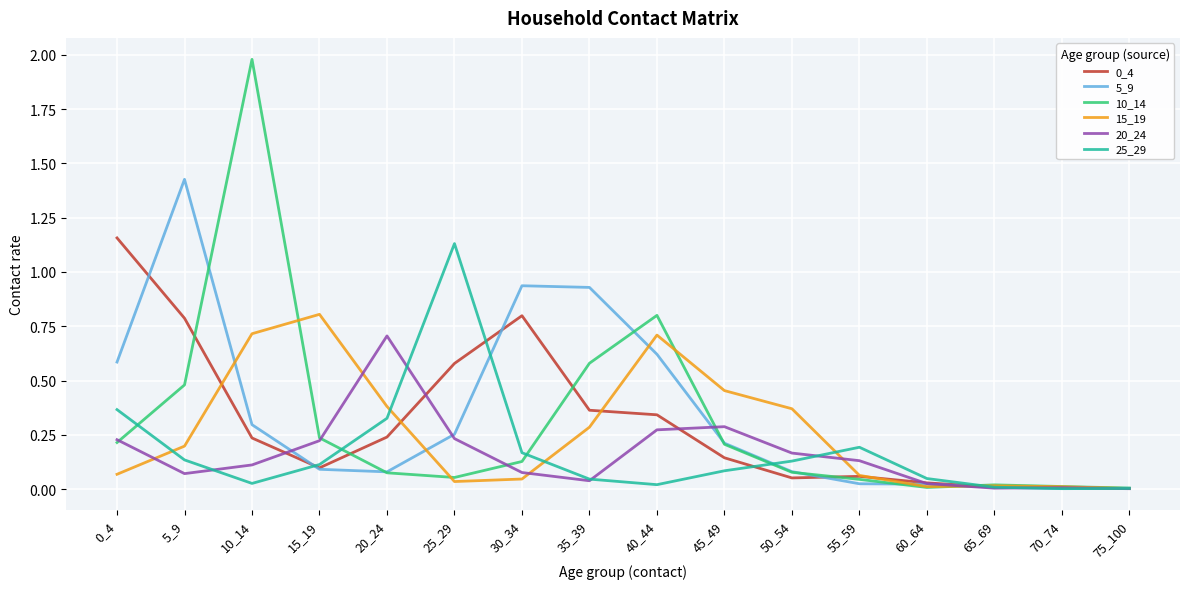

Is the value of 0_4 at 10_14 greater than the value of 20_24 at 10_14?

Yes